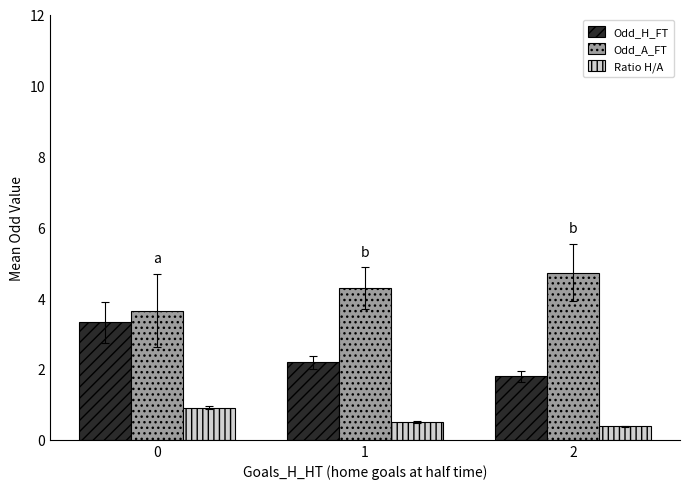

What is the spread (max minus min) of values at 1?

3.8